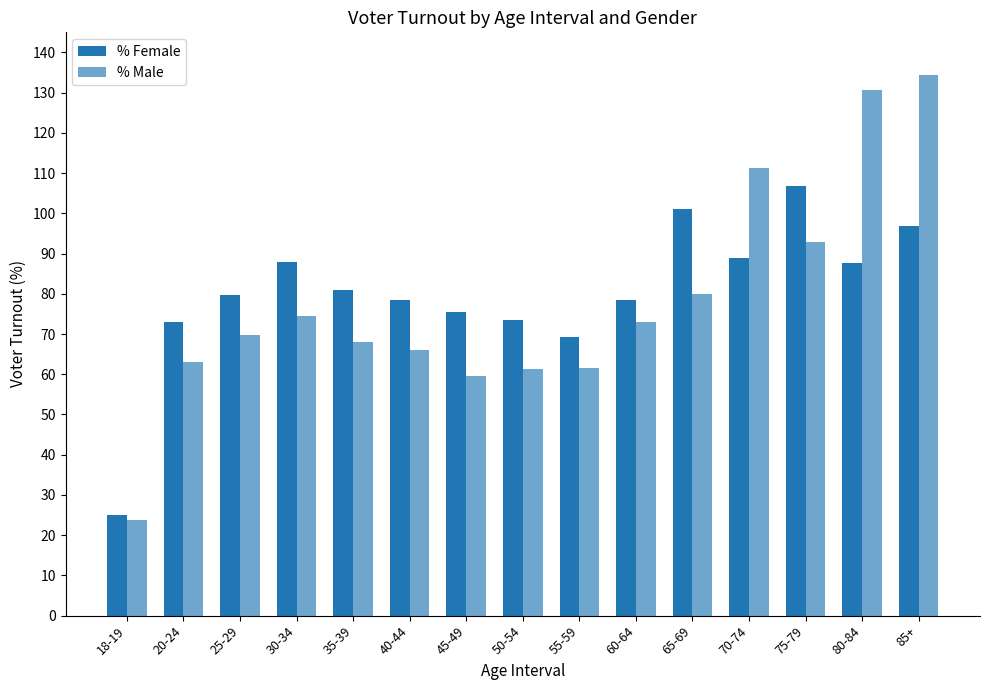

Reading left to right, extract all data points from this chart.

% Female: 25.1	73.1	79.8	87.8	81.0	78.4	75.4	73.5	69.3	78.5	101.2	88.8	106.9	87.6	96.8
% Male: 23.7	63.0	69.9	74.6	68.0	66.0	59.7	61.2	61.5	72.9	80.0	111.3	92.8	130.8	134.3